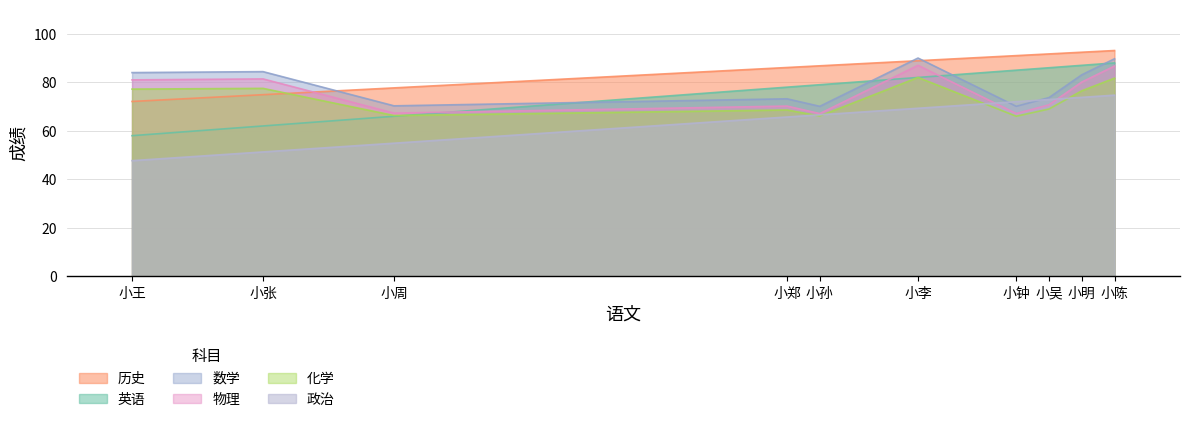

At which label is 数学 closest to 80?

小明